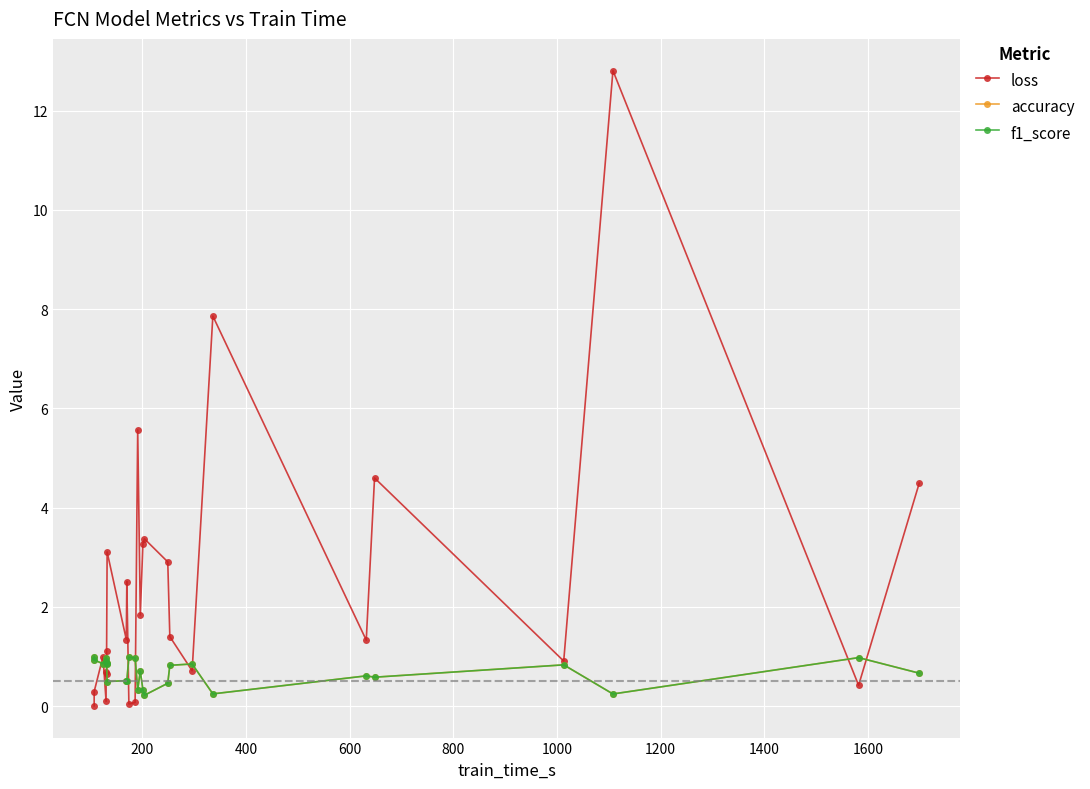

At how many categories does at least one series exceed 12?

1